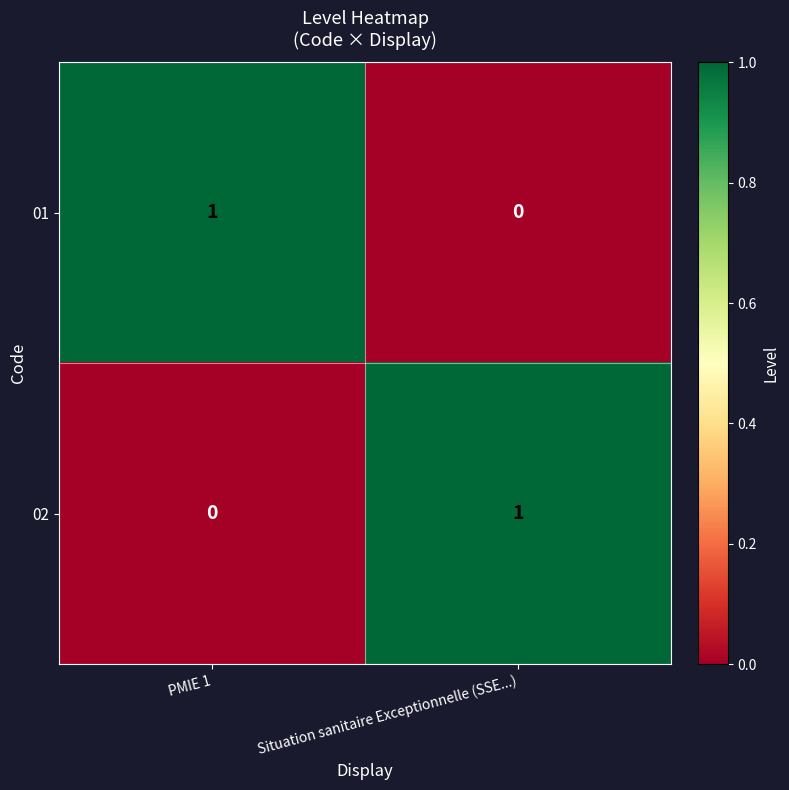

The 02 series shows 1 at Situation sanitaire Exceptionnelle (SSE...). True or false?

True